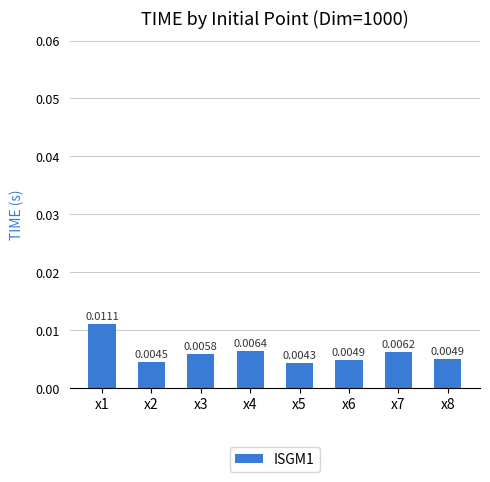

Between x5 and x7, which is larger?

x7